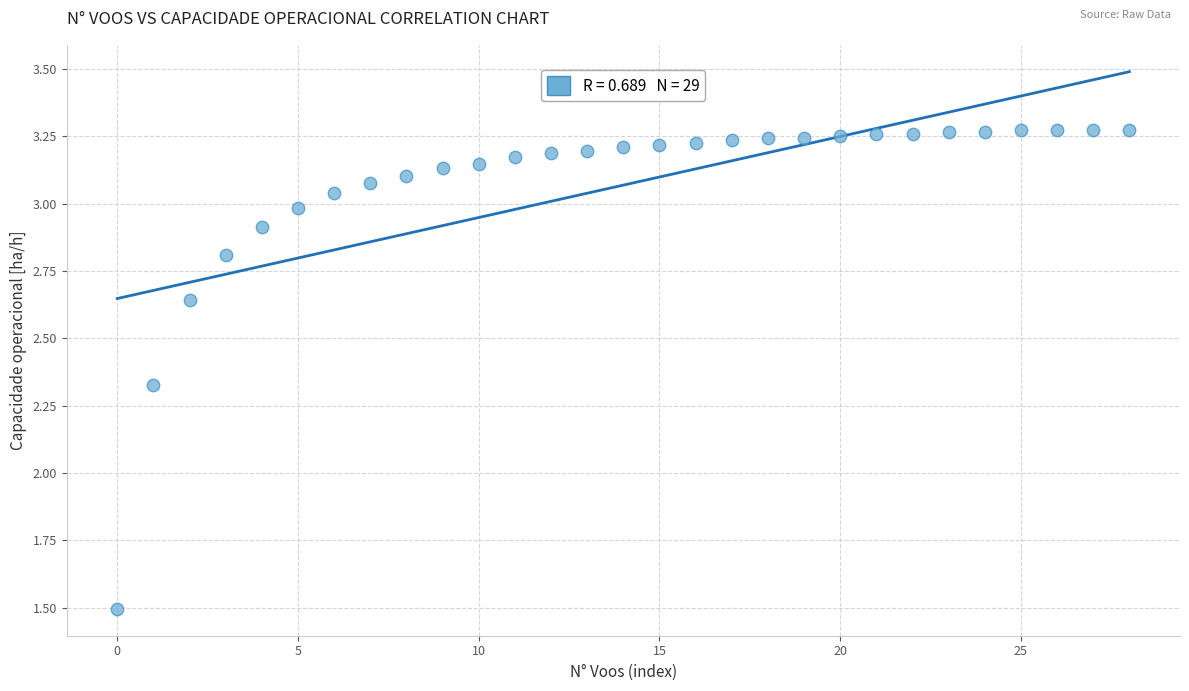

Count the number of points in this scatter plot.

29